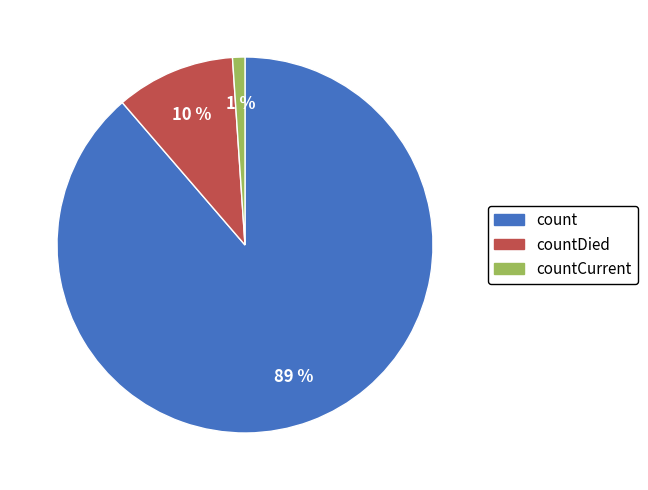

To the nearest percent, what portion does countCurrent represent?

1%